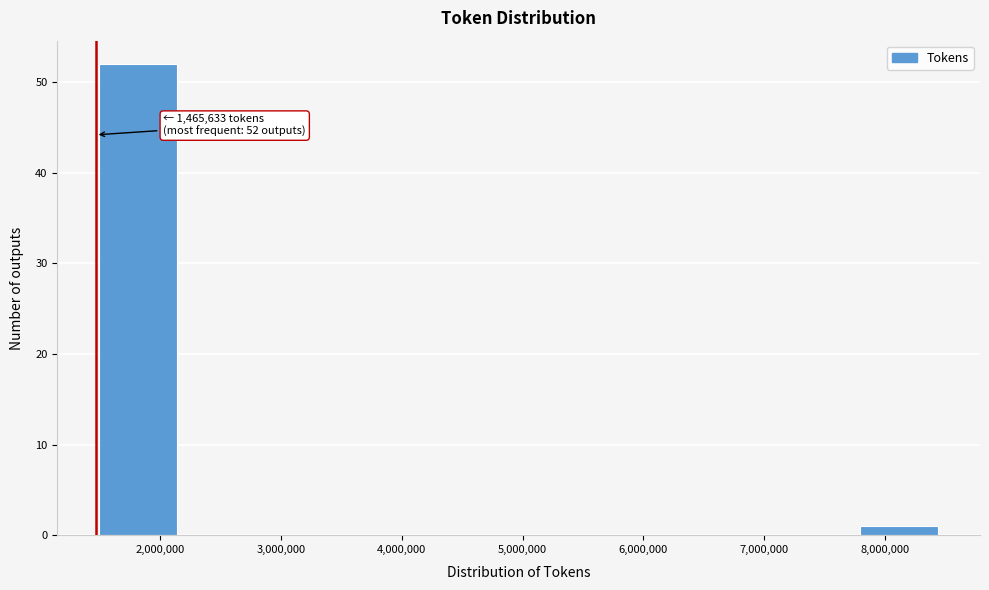

Over which range of the x-axis is the bar tallest?

1500000 to 2200000